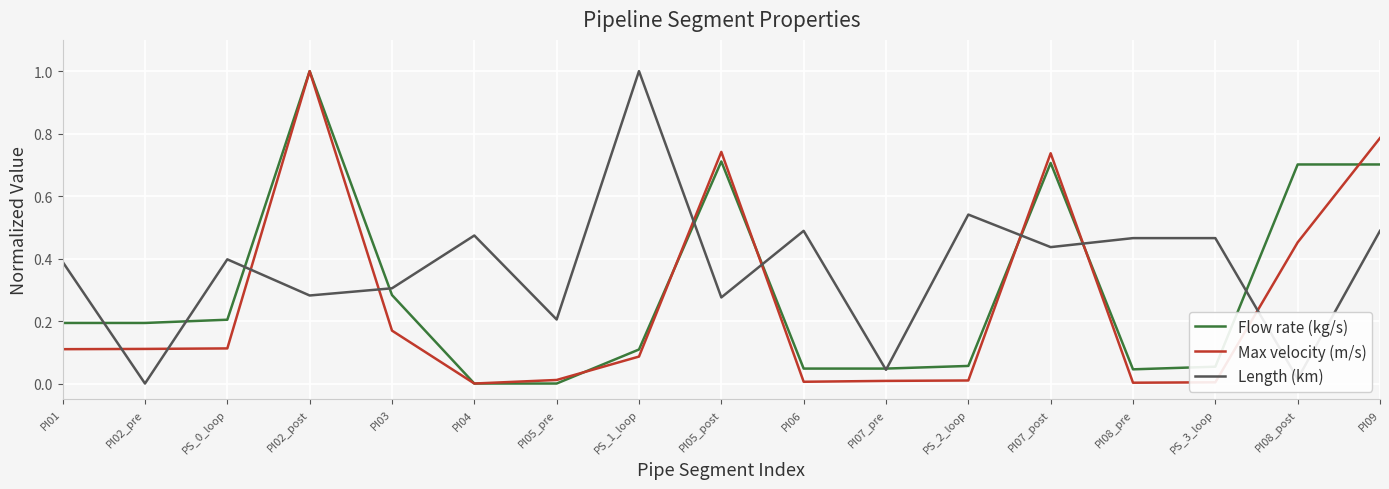

Between PI02_pre and PI05_post, which series saw the biggest shift?

Max velocity (m/s)